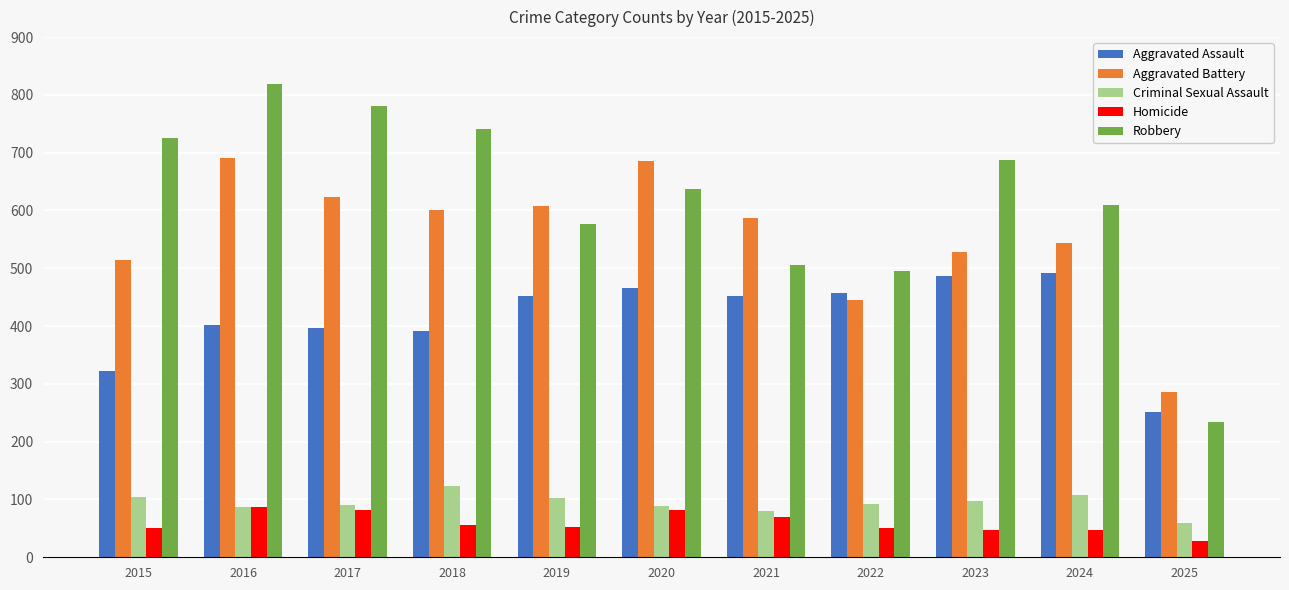

What is the average value of the Aggravated Assault series?

415